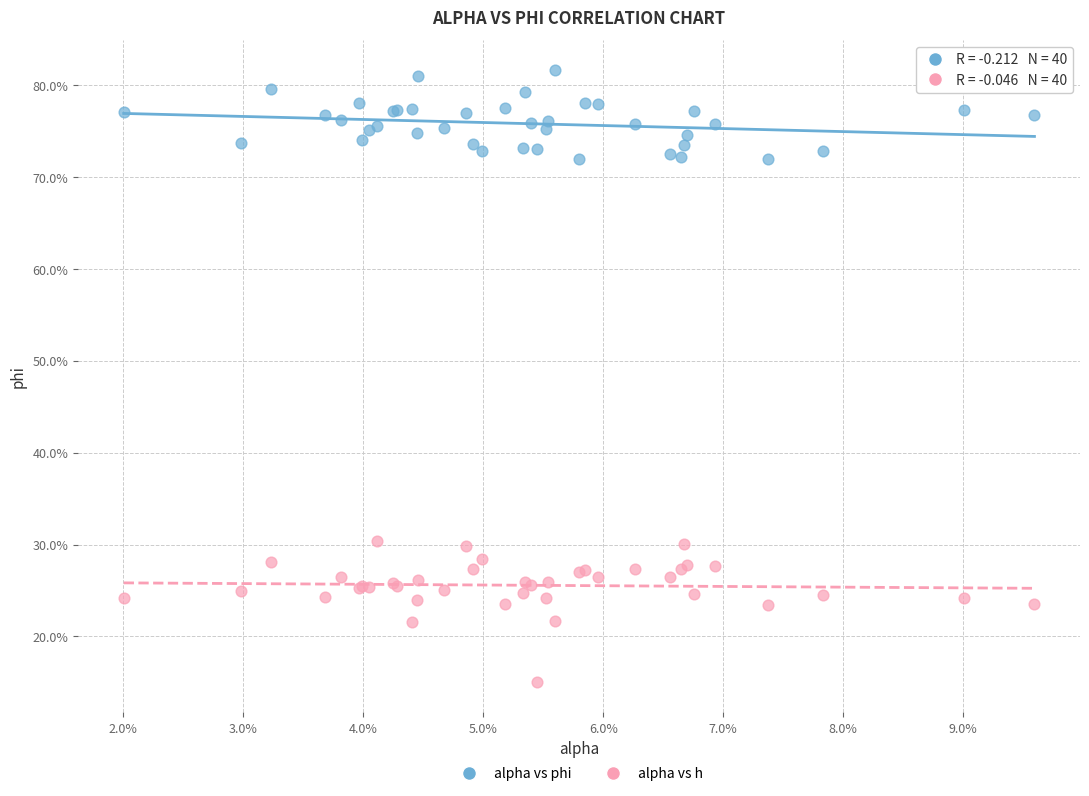

Which series reaches the maximum Y coordinate?

alpha vs phi